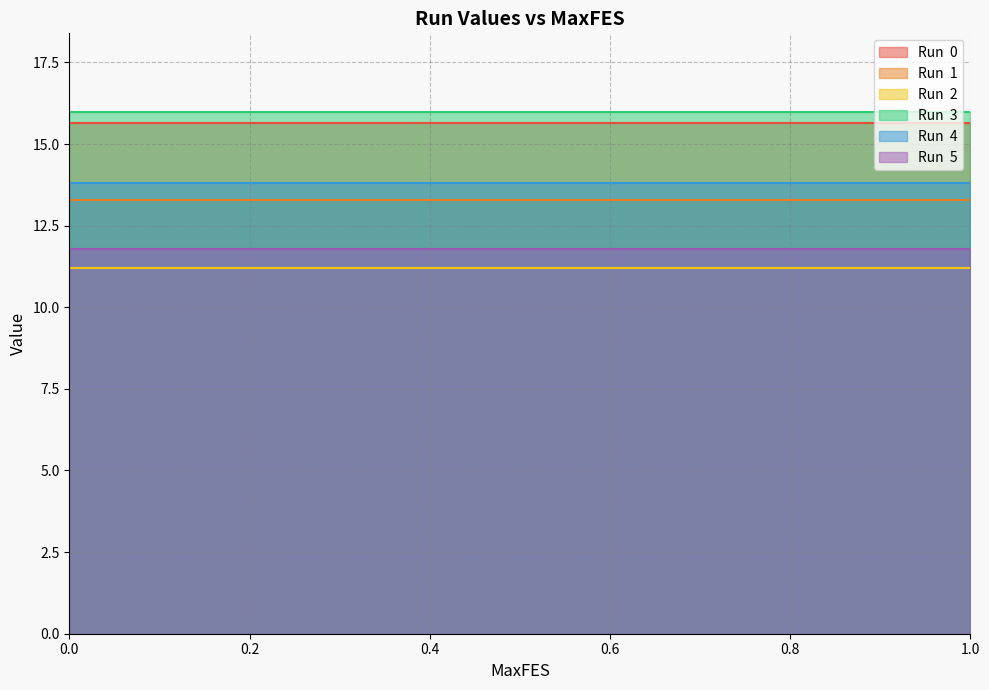

Is the value of Run  1 at 0.3 greater than the value of Run  3 at 0.01?

No